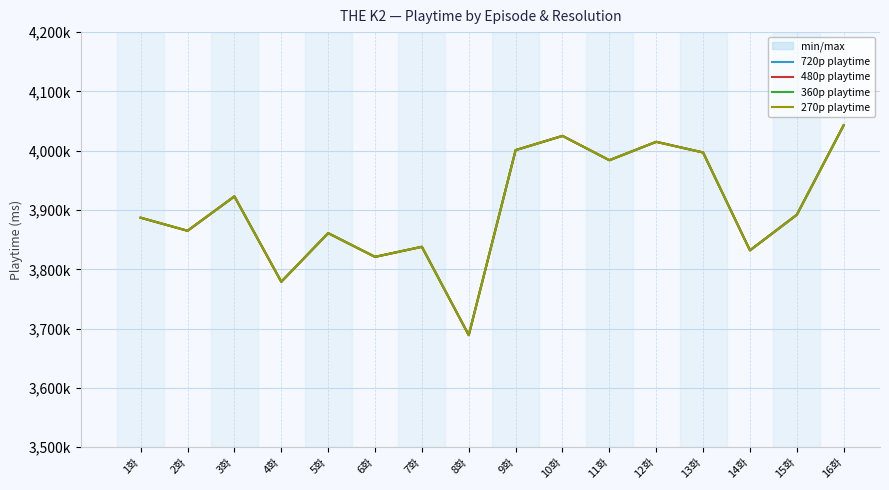

How many lines are shown in the chart?

4